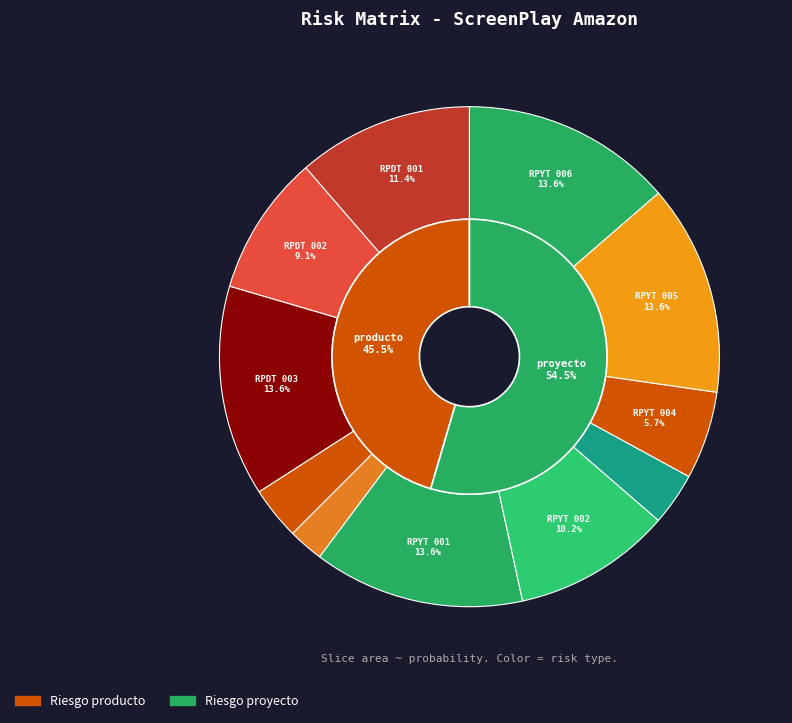

To the nearest percent, what is the difference between the RPDT 004 and RPYT 002 slice percentages?

9%